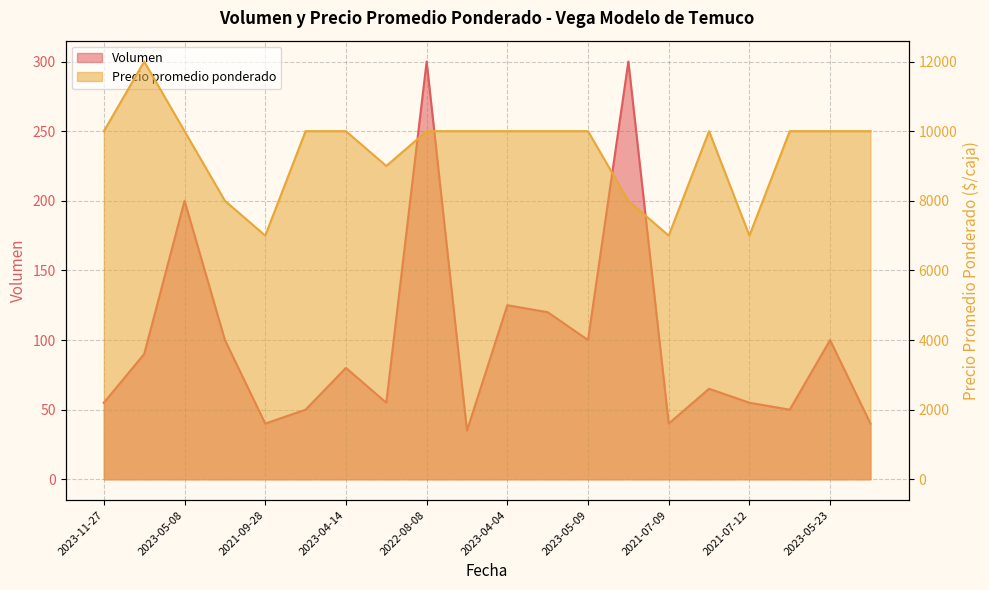

Does the chart have visible grid lines?

Yes